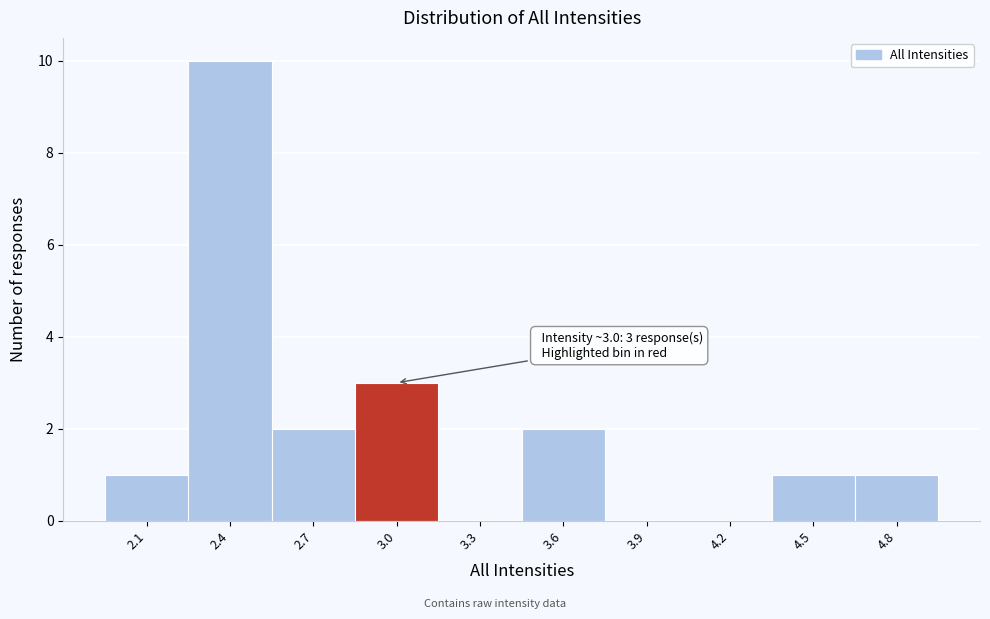

Reading left to right, extract all data points from this chart.

2.1=1	2.4=10	2.7=2	3.0=3	3.3=0	3.6=2	3.9=0	4.2=0	4.5=1	4.8=1